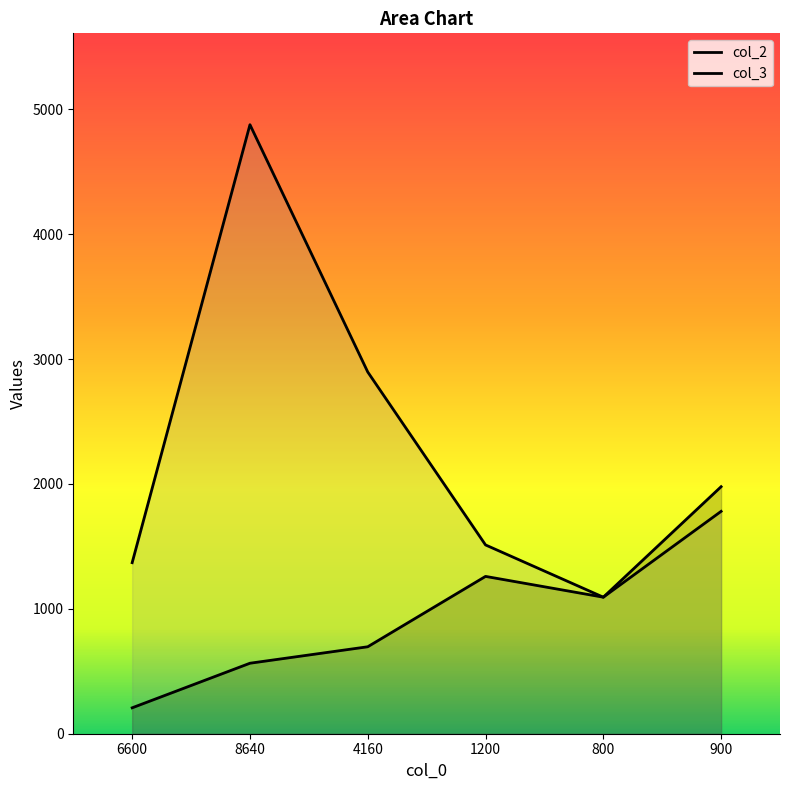

What is the label of the 3rd point from the left?

4160